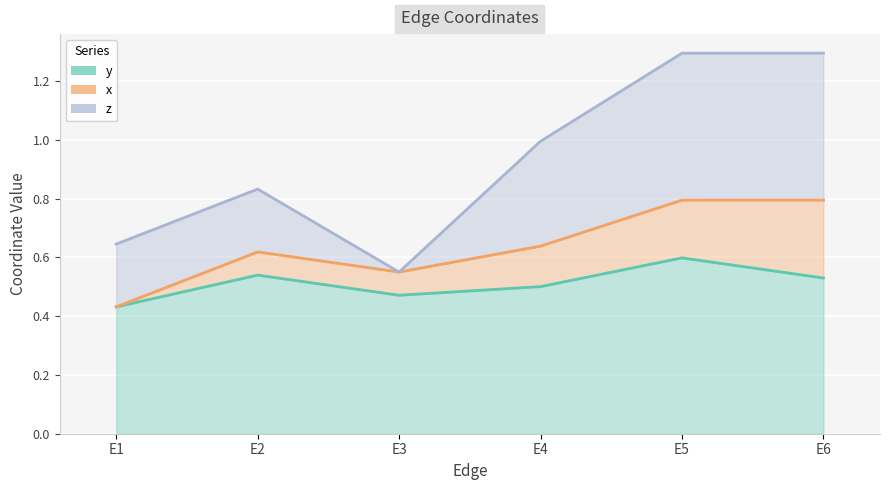

Which series changed the most between E1 and E6?

z